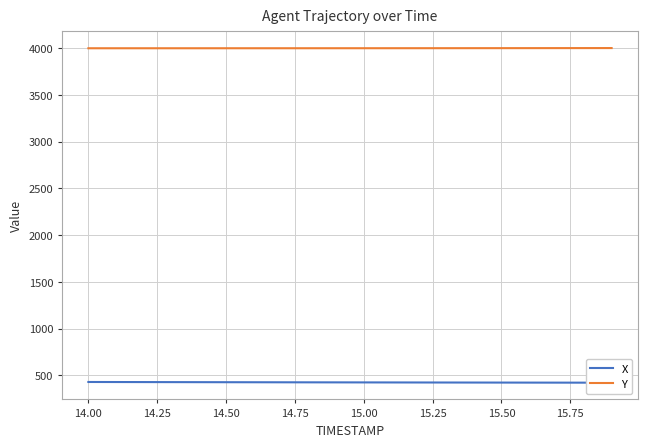

What is the maximum value for Y?

4001.2